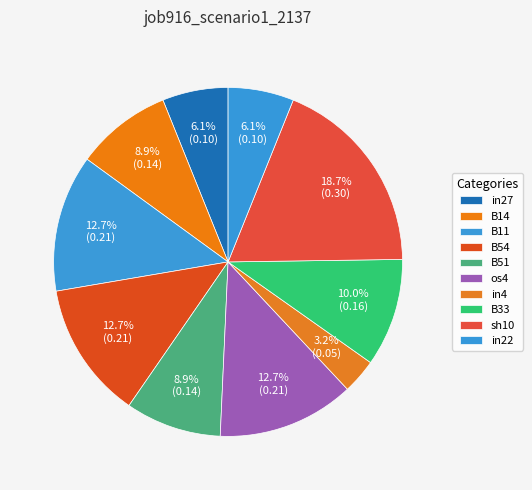

Which category has the biggest portion of the pie?

sh10